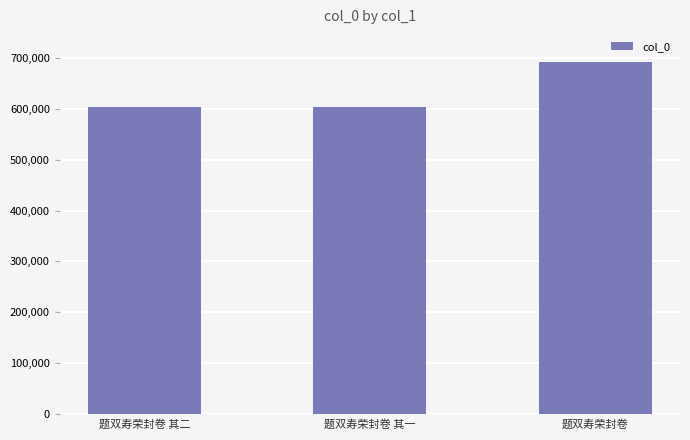

What is the sum of the values at 题双寿荣封卷 and 题双寿荣封卷 其二?

1293468